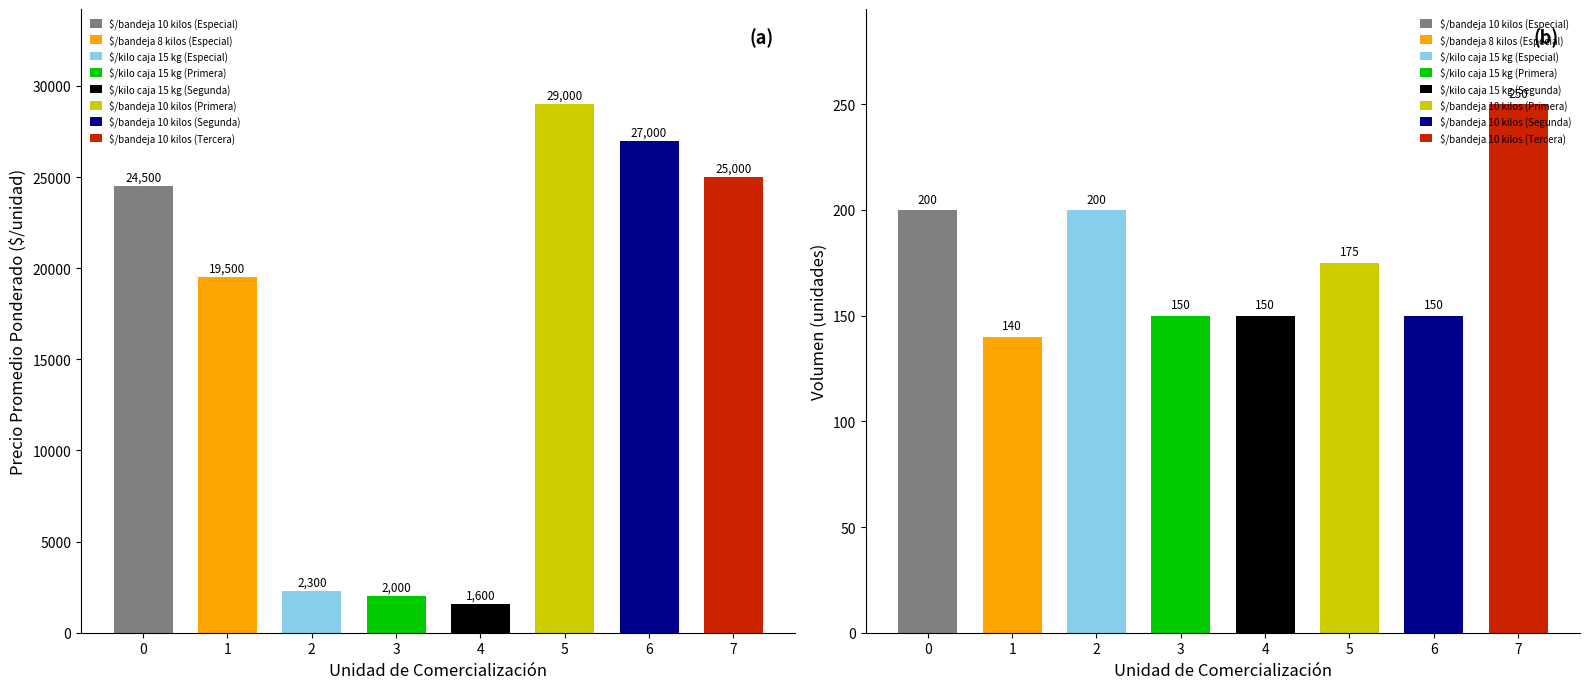

Between $/bandeja 8 kilos (Especial) and $/bandeja 10 kilos (Segunda), which is larger?

$/bandeja 10 kilos (Segunda)